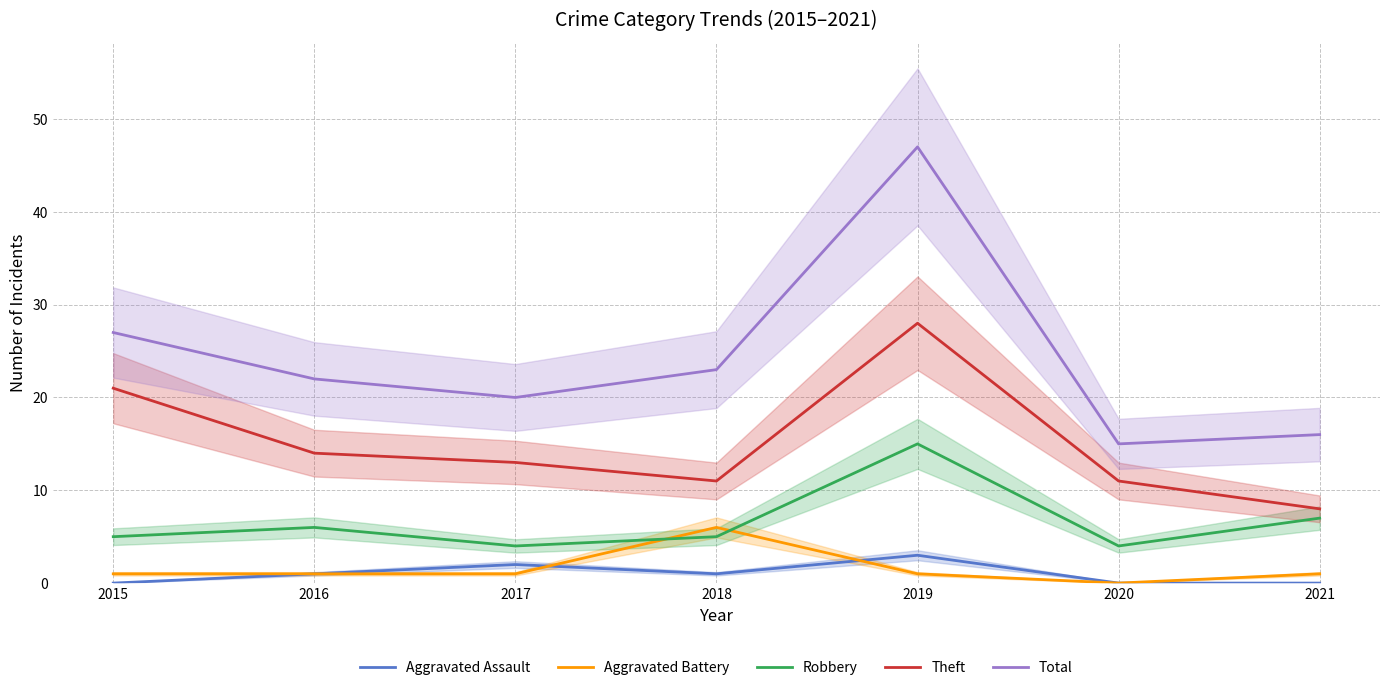

What is the sum of all Theft values?

106